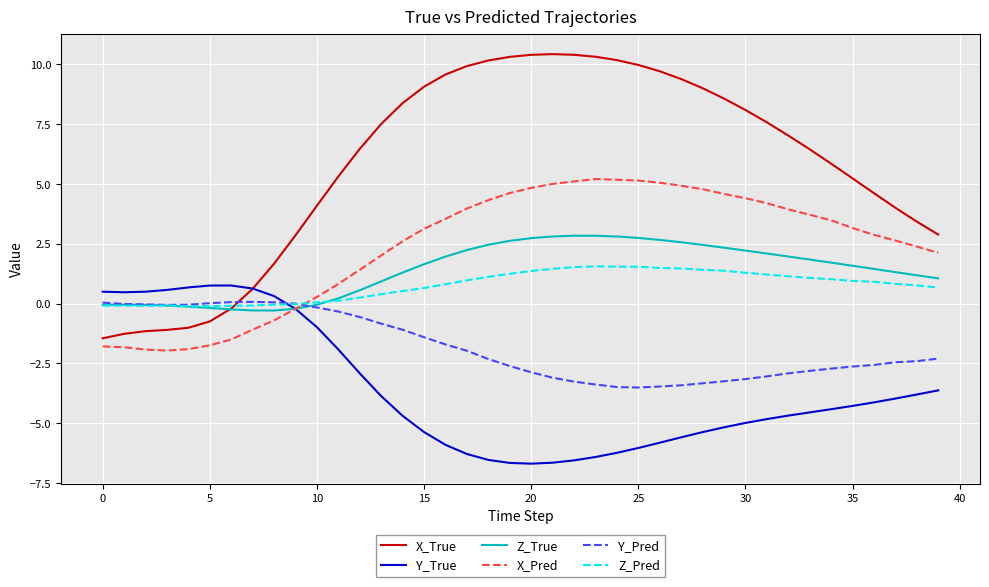

What is the maximum value shown in the chart?

10.4